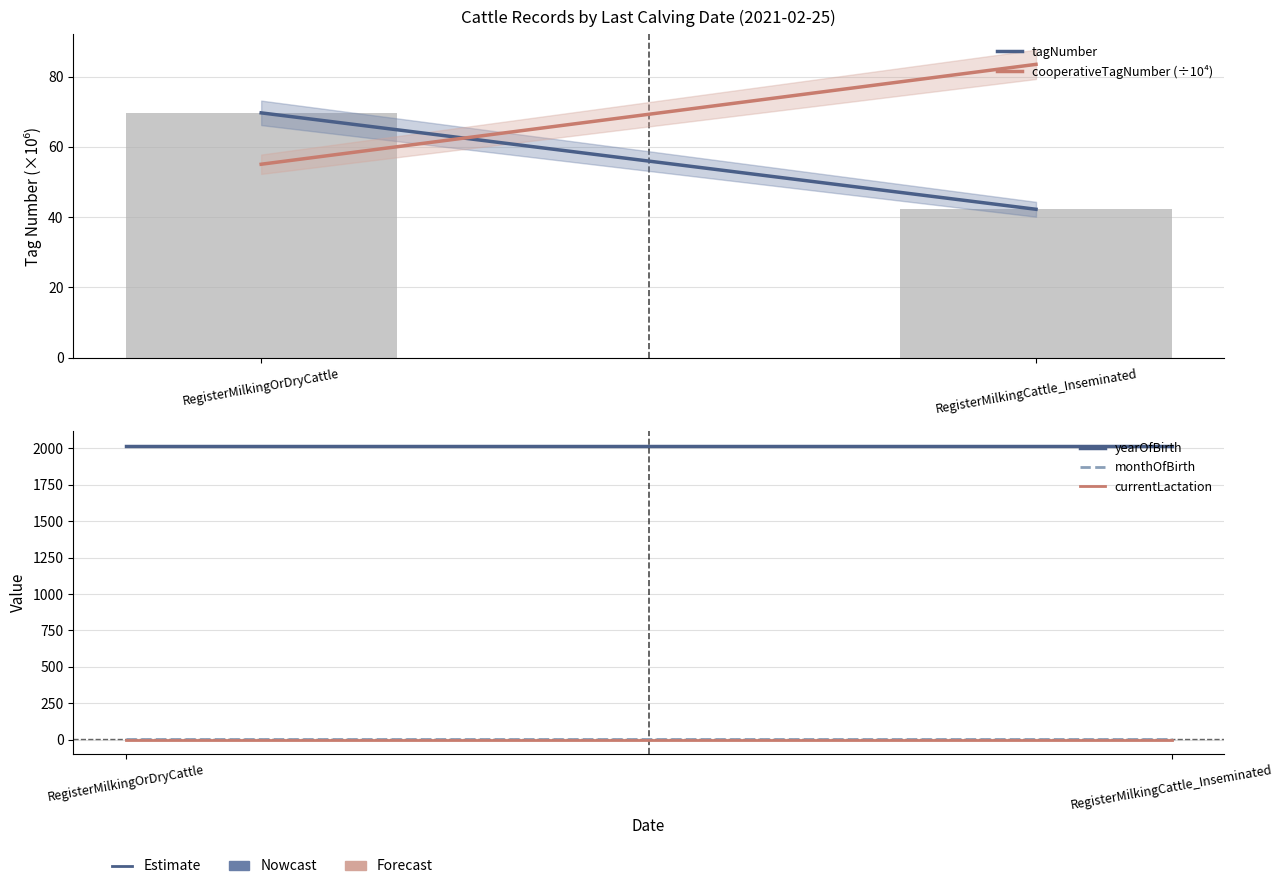

Reading left to right, what are all the values shown in this chart?

tagNumber: RegisterMilkingOrDryCattle=69.7	RegisterMilkingCattle_Inseminated=42.3
cooperativeTagNumber (÷10⁴): RegisterMilkingOrDryCattle=55.1	RegisterMilkingCattle_Inseminated=83.5
yearOfBirth: RegisterMilkingOrDryCattle=2019.0	RegisterMilkingCattle_Inseminated=2019.0
monthOfBirth: RegisterMilkingOrDryCattle=7.0	RegisterMilkingCattle_Inseminated=7.0
currentLactation: RegisterMilkingOrDryCattle=1.0	RegisterMilkingCattle_Inseminated=1.0